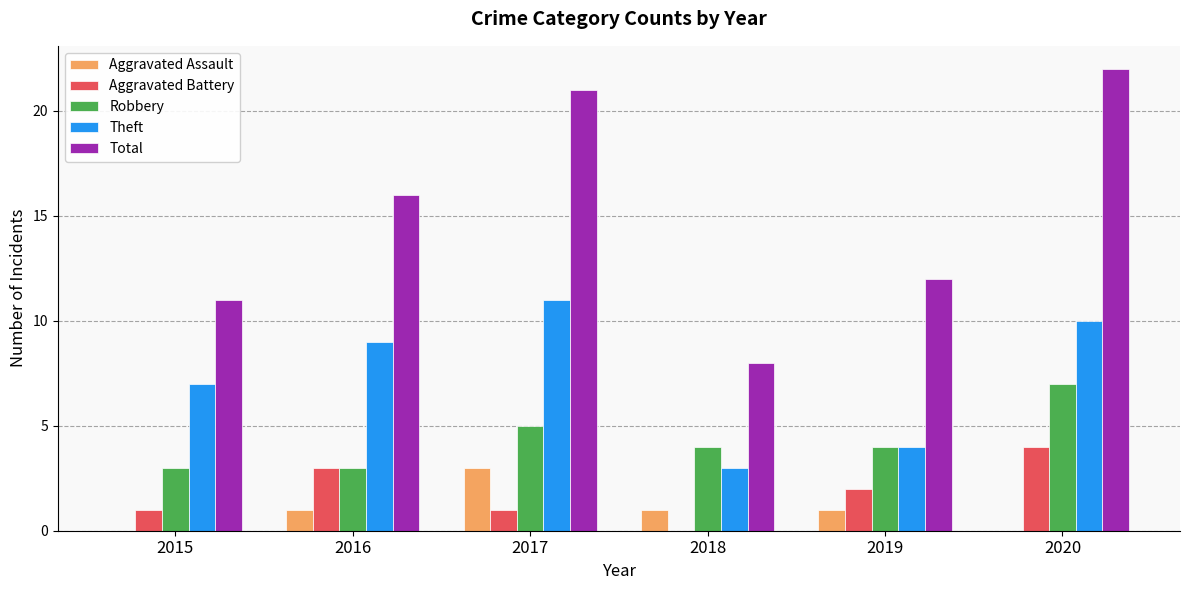

How many distinct data groups are displayed?

5